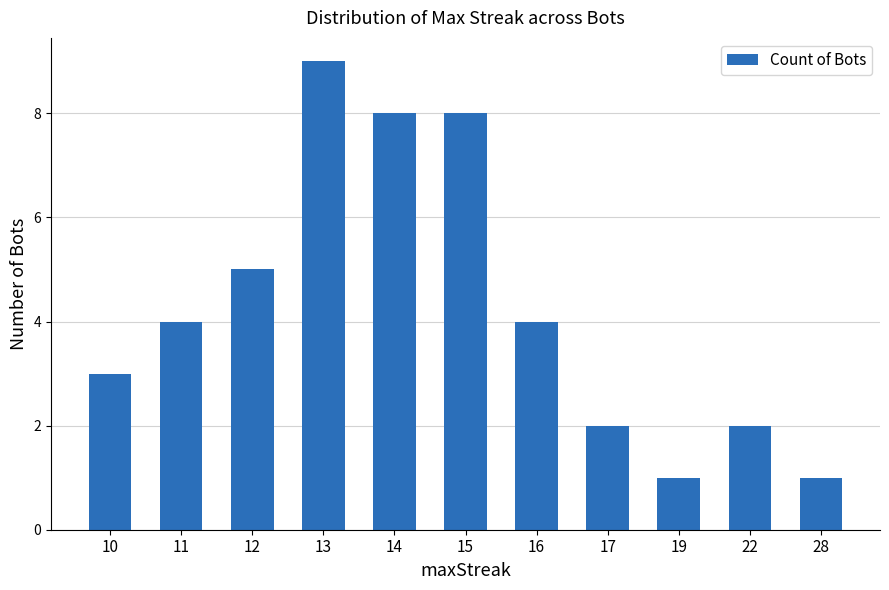

Approximately how many times larger is the value at 17 compared to 16?

0.5